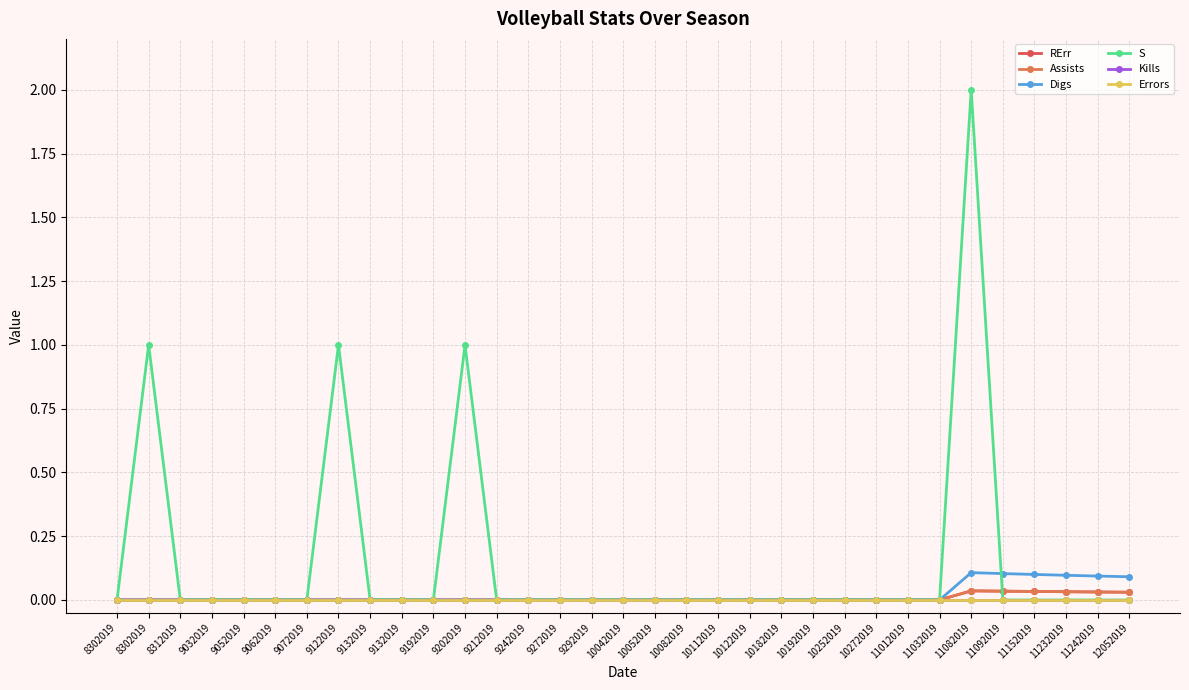

Does the chart have visible grid lines?

Yes